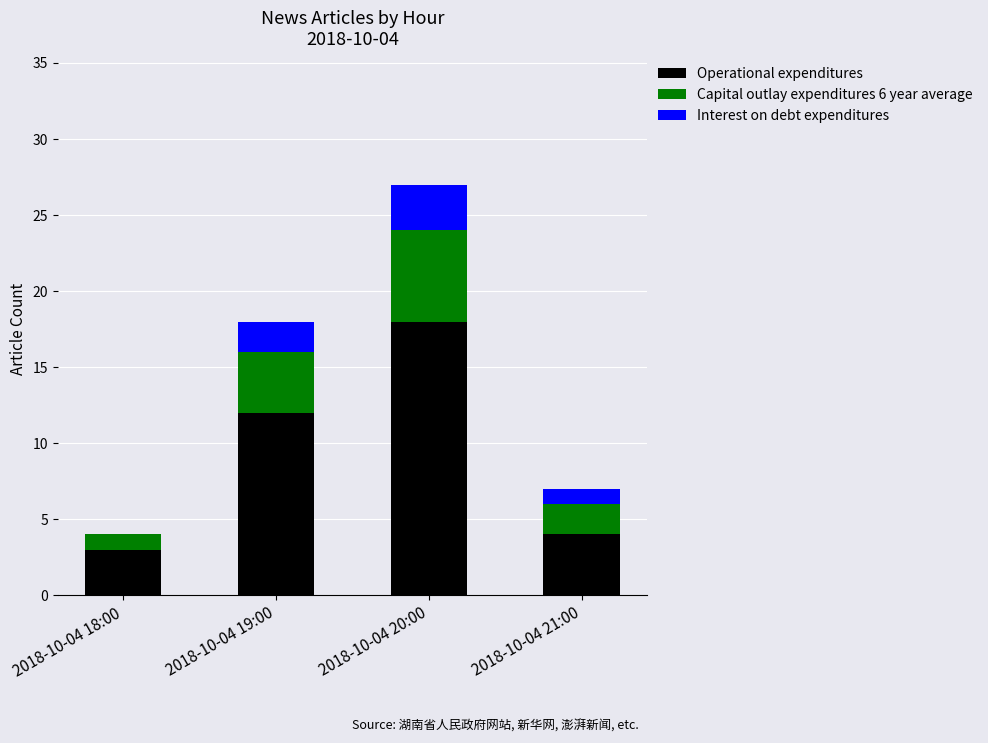

The value of Operational expenditures at 2018-10-04 21:00 is 1. True or false?

False